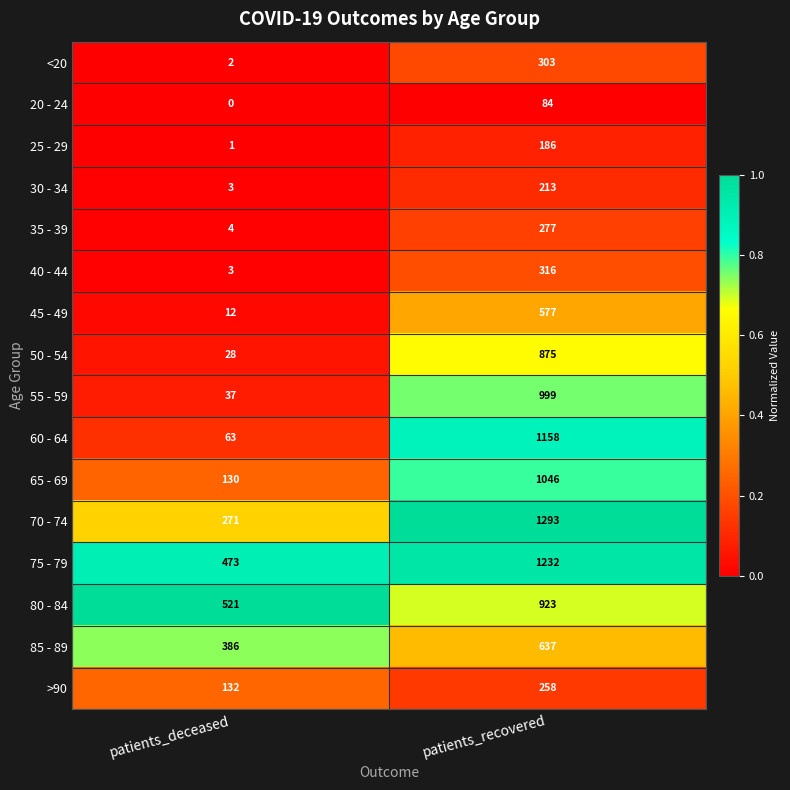

What is the sum of all 65 - 69 values?

1176